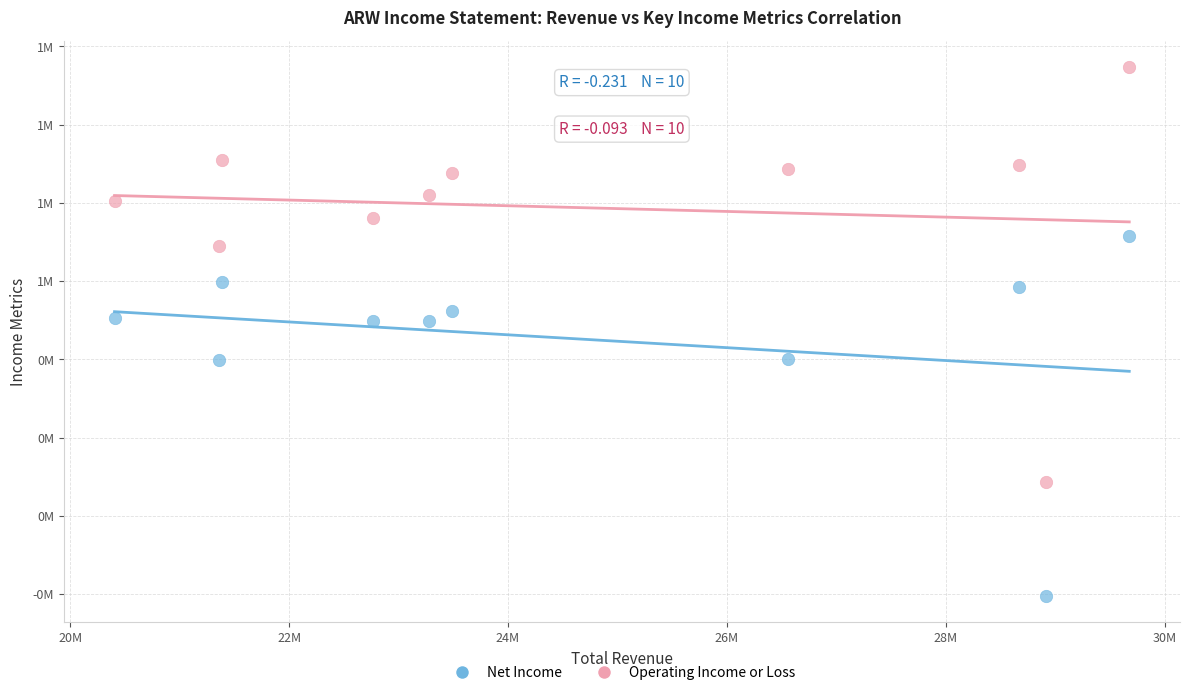

Which series reaches the minimum Y coordinate?

Net Income